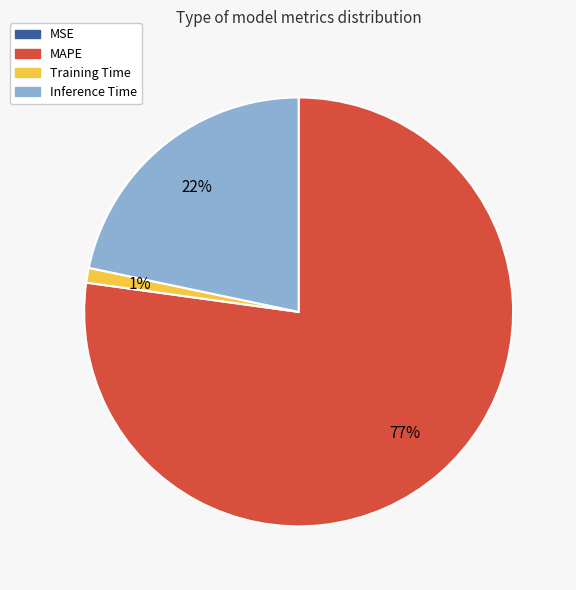

To the nearest percent, what is the difference between the largest and smallest slice percentages?

77%